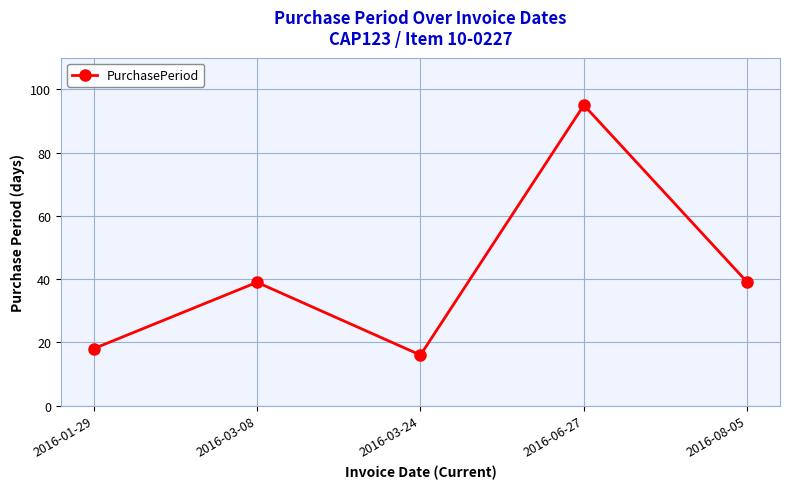

Which label corresponds to the largest value in the chart?

2016-06-27